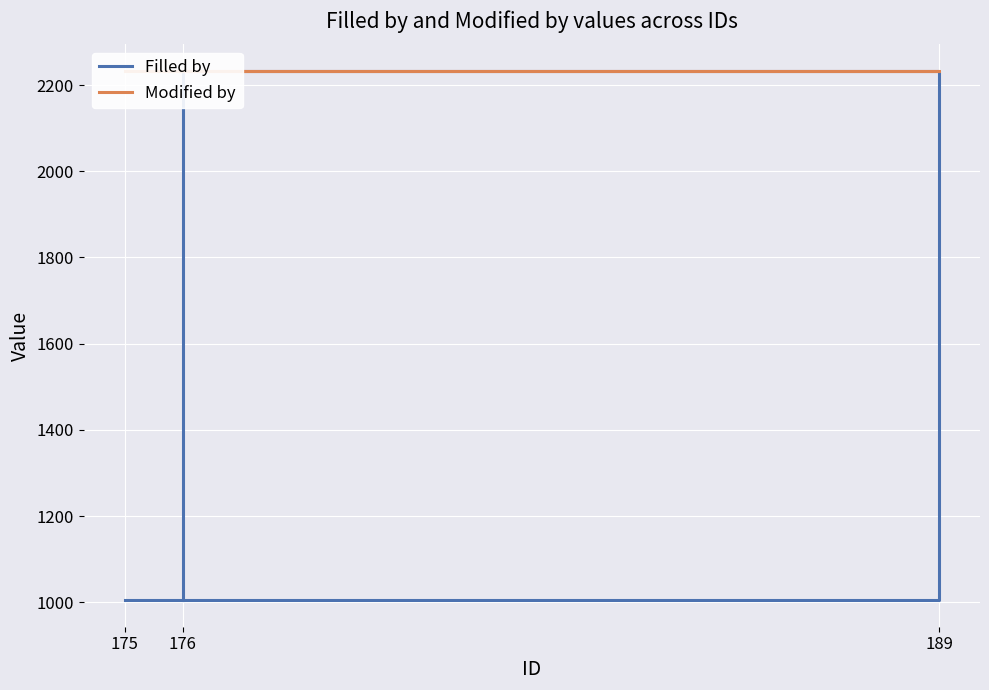

What is the smallest value displayed?

1005